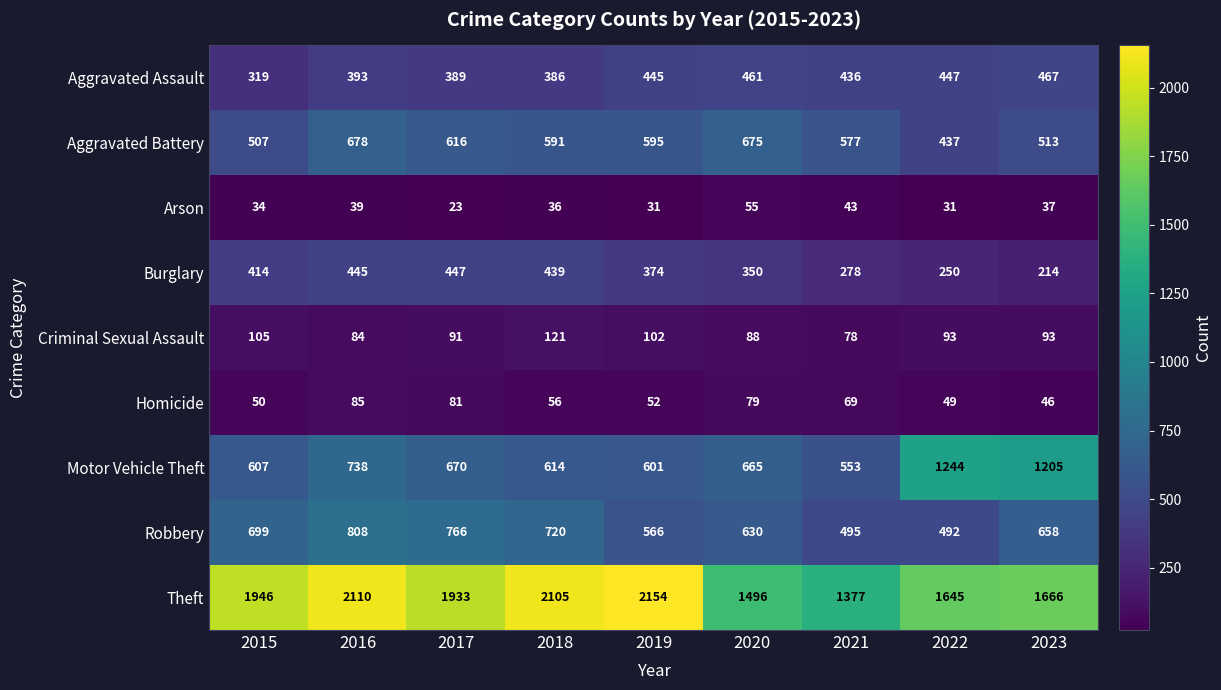

List the labels in order of Motor Vehicle Theft value, largest first.

2022, 2023, 2016, 2017, 2020, 2018, 2015, 2019, 2021